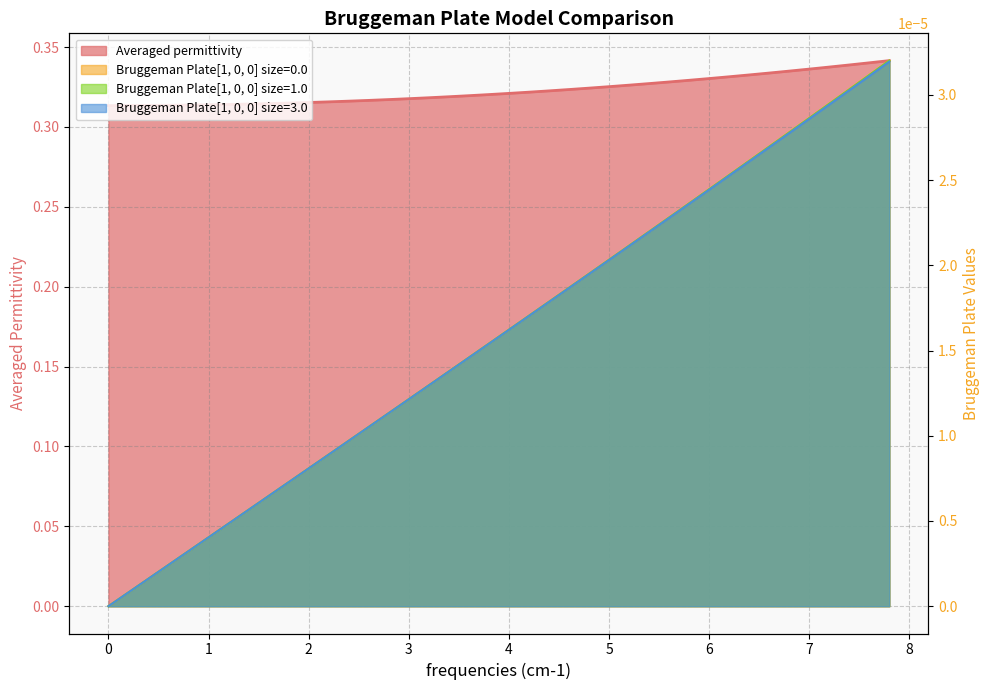

At 5, list the series in order from largest to smallest.

Averaged permittivity, Bruggeman Plate[1, 0, 0] size=0.0, Bruggeman Plate[1, 0, 0] size=1.0, Bruggeman Plate[1, 0, 0] size=3.0